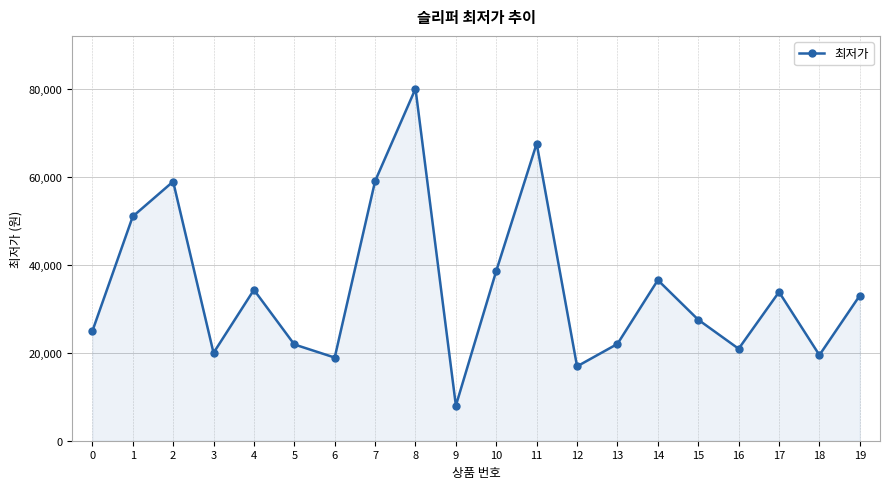

What is the value of the 11th point from the left?

38600